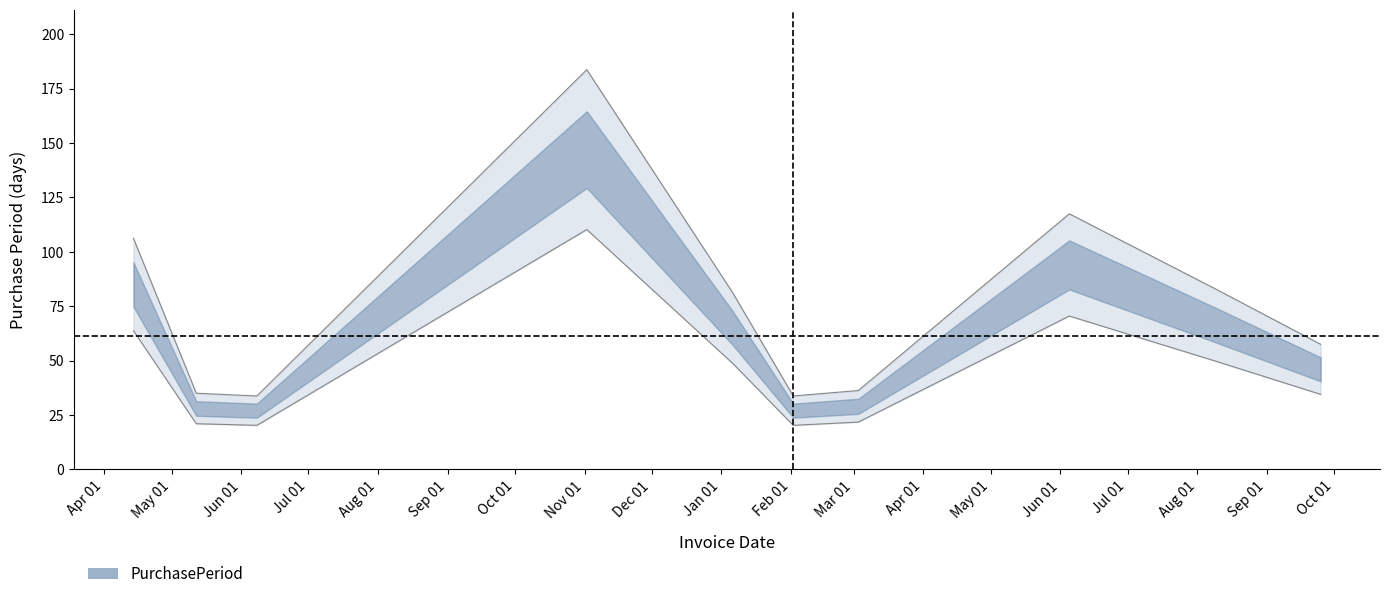

Approximately how many times larger is the value at 2017-09-25 compared to 2017-03-03?

1.6